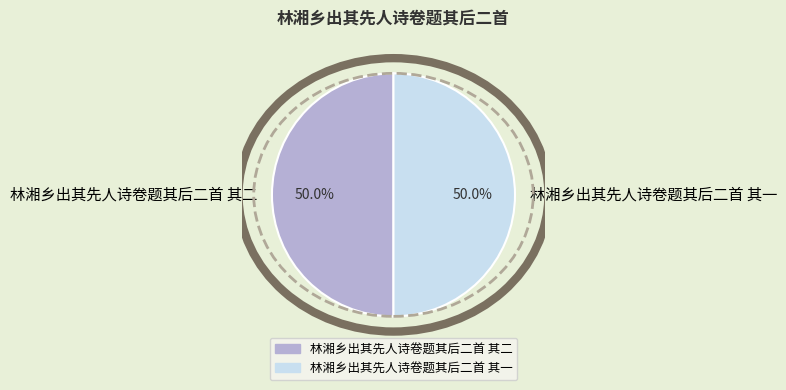

How much of the chart is everything except 林湘乡出其先人诗卷题其后二首 其一?

50.0%